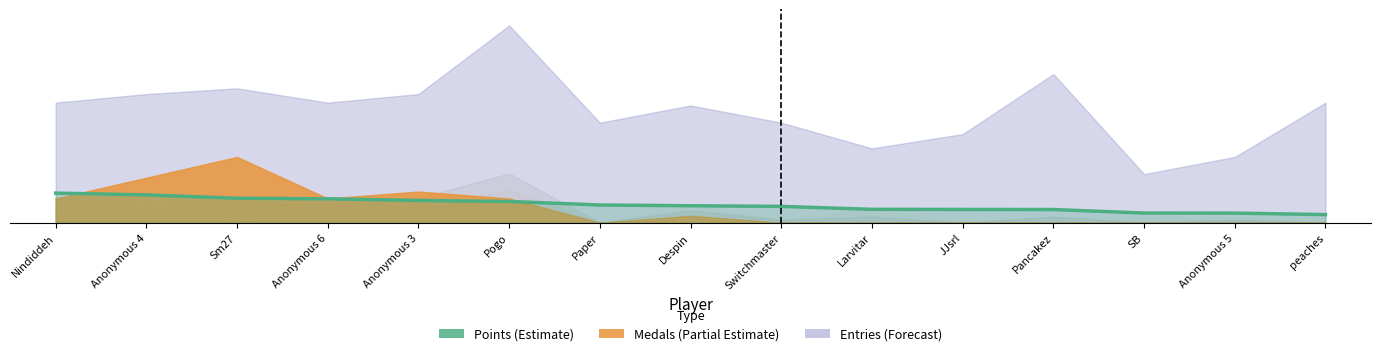

How many data points are less than 5?

7